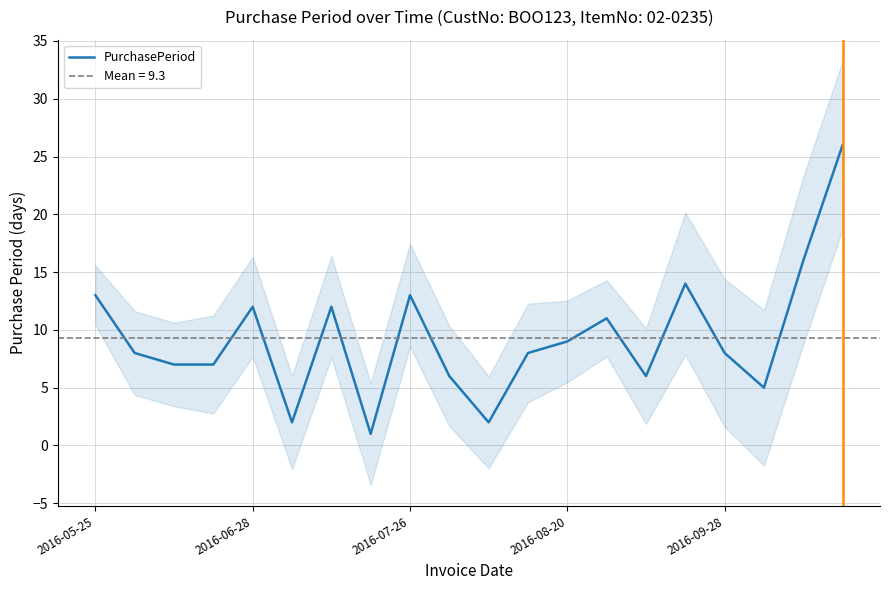

The chart shows a value of 8 at 11. True or false?

True